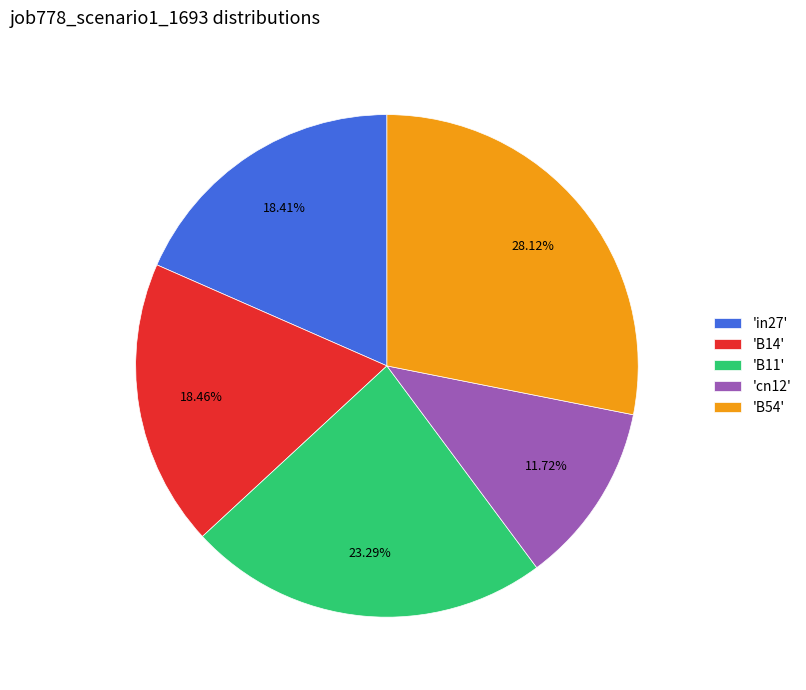

Do 'cn12' and 'in27' together represent more than half of the pie?

No